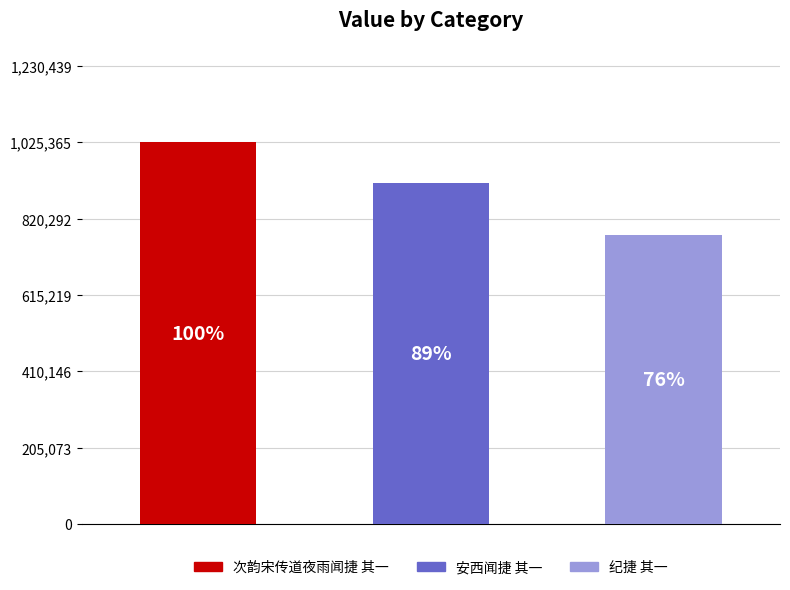

What is the value of the 3rd bar from the left?

777545